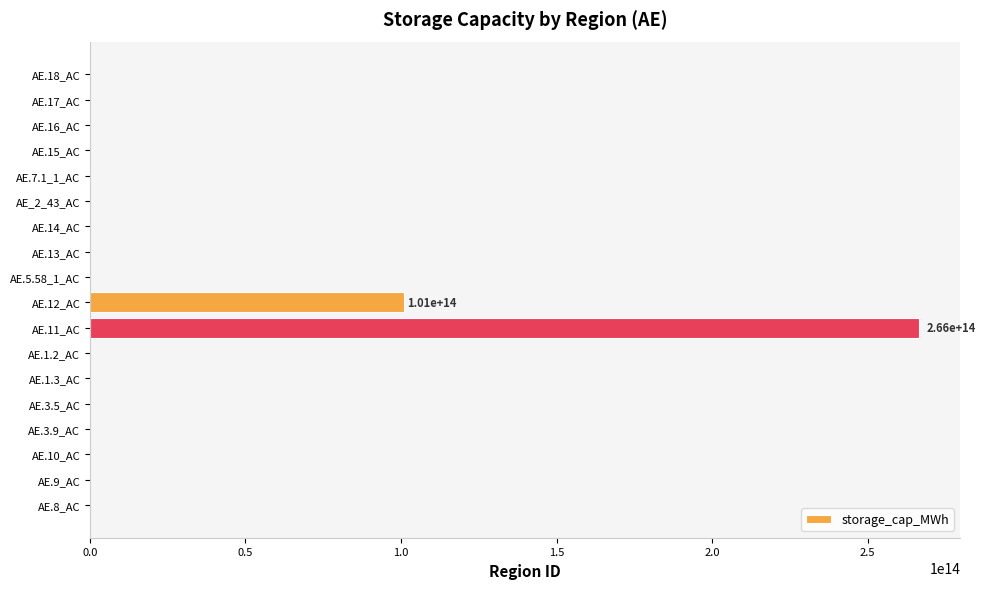

Is it true that the value at AE.17_AC is 79942660614746?

False